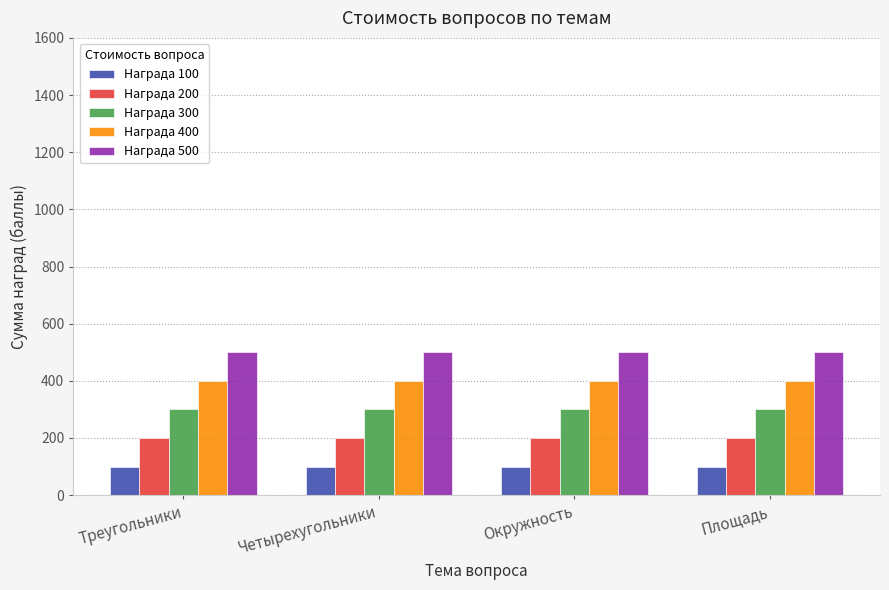

Does the chart contain stacked bars?

No